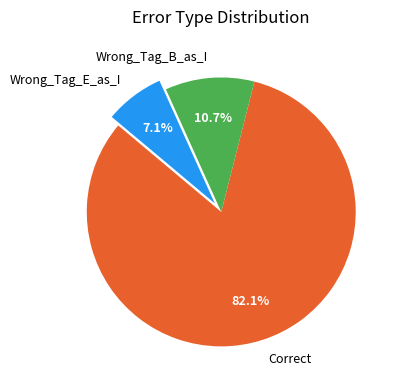

Combined, what portion of the pie is Correct and Wrong_Tag_B_as_I?

92.9%